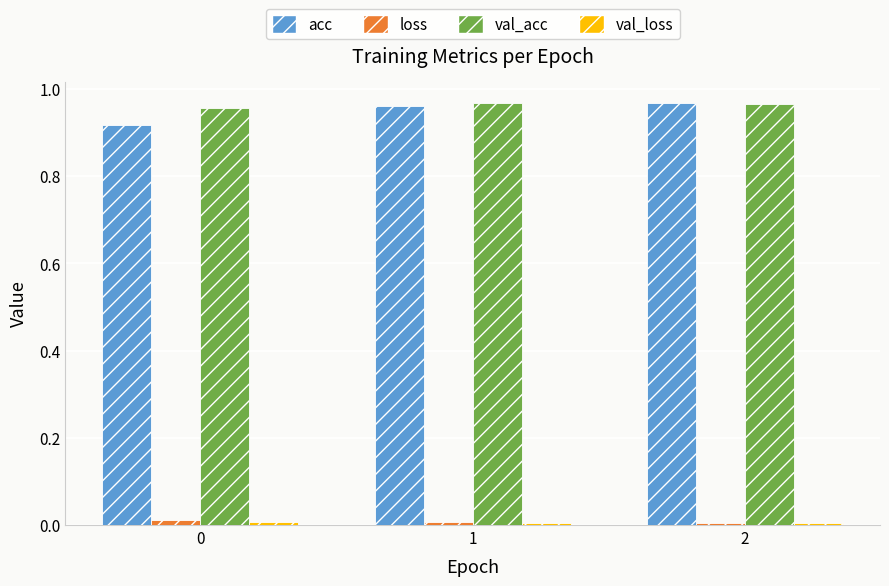

Does the chart contain stacked bars?

No